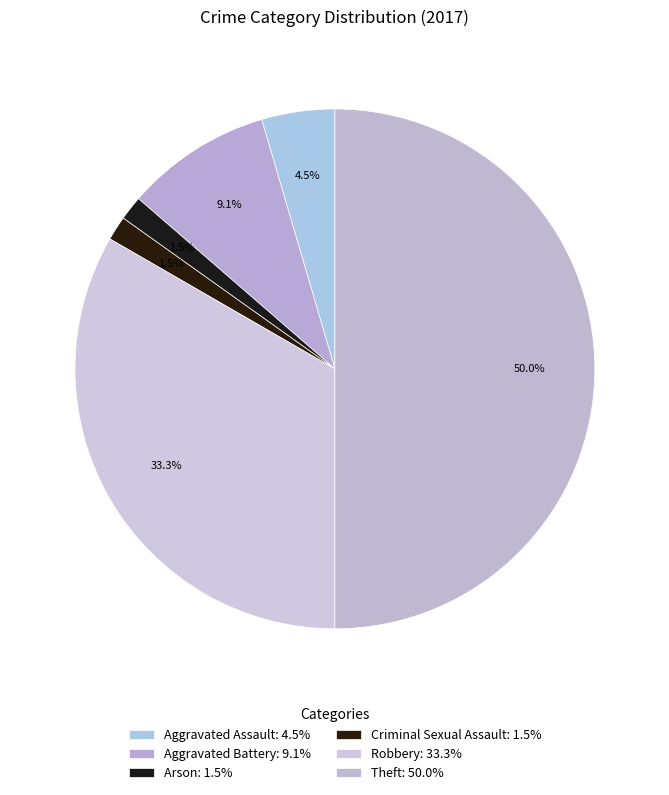

What percentage is NOT represented by Arson?

98.5%